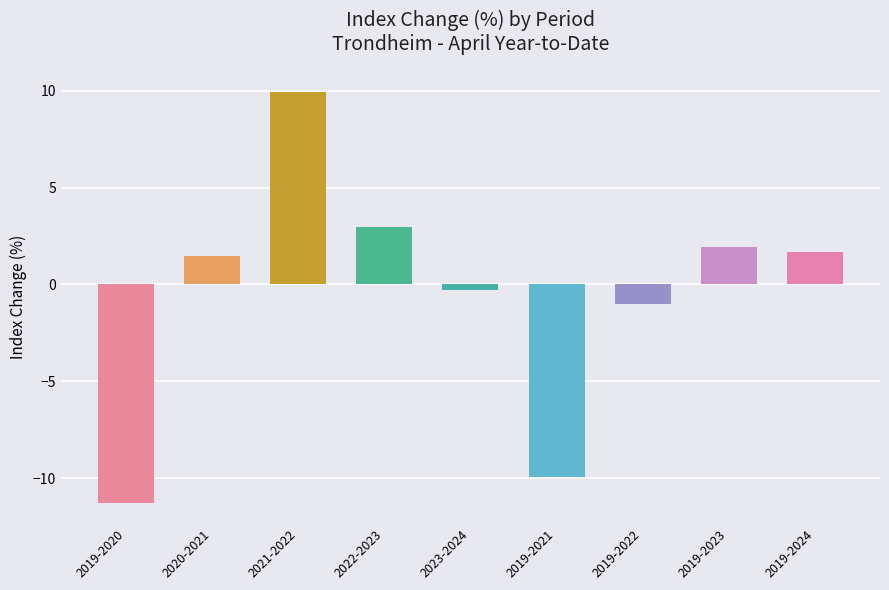

What is the sum of all values?

-4.5